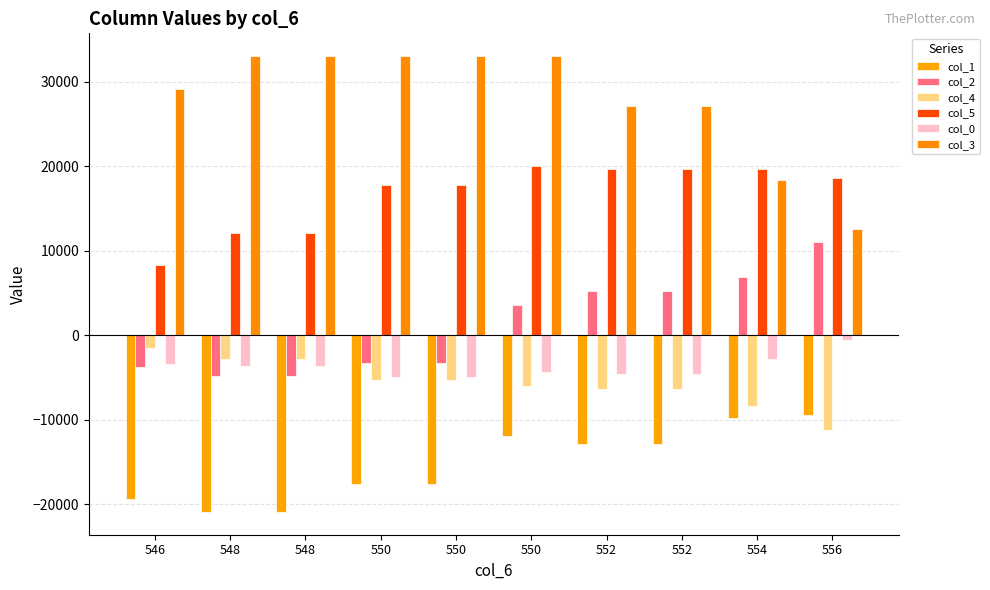

How many distinct data groups are displayed?

6